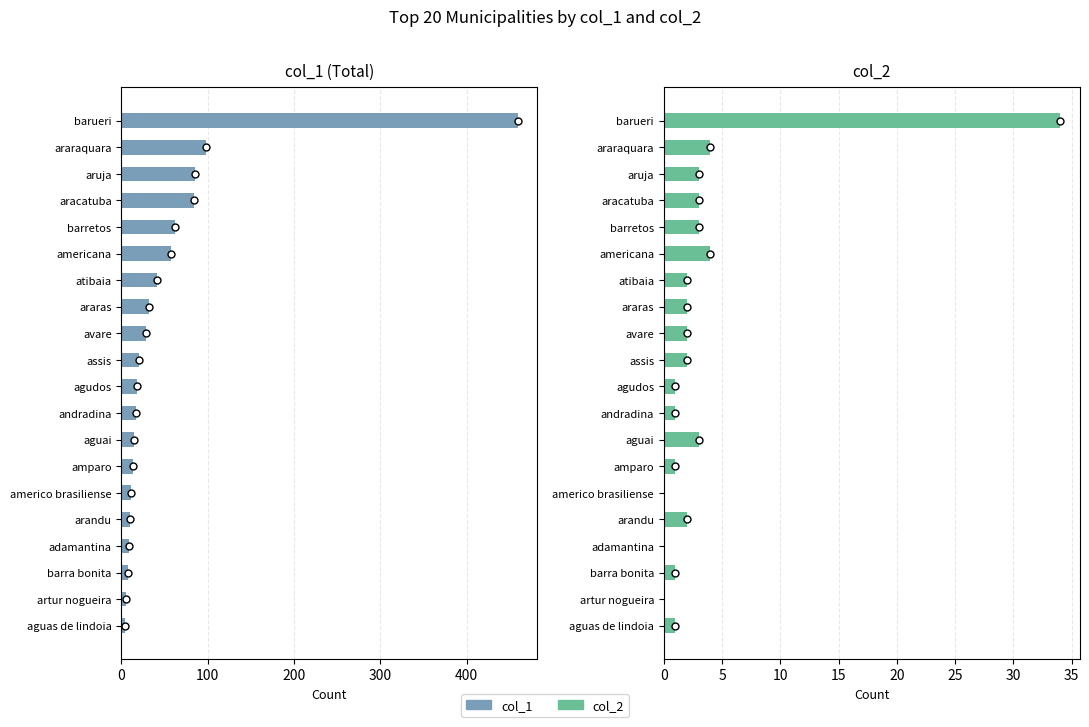

How many categories are shown in the chart?

20